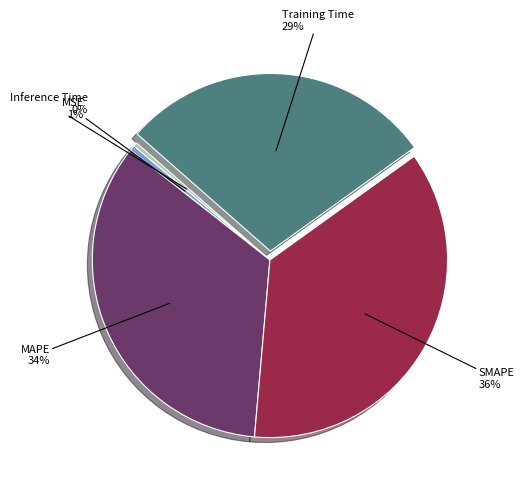

How many segments does this pie chart have?

5